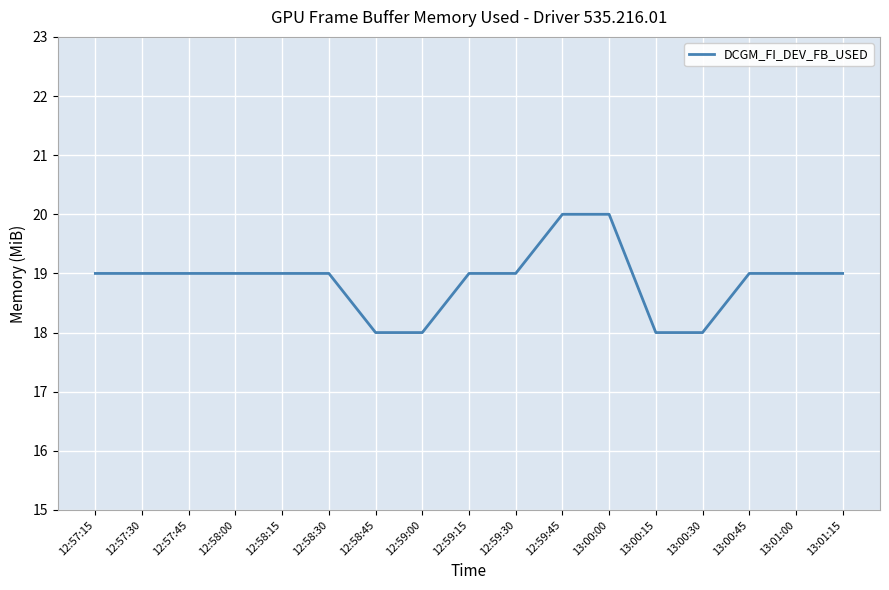

The chart shows a value of 25 at 12:58:30. True or false?

False